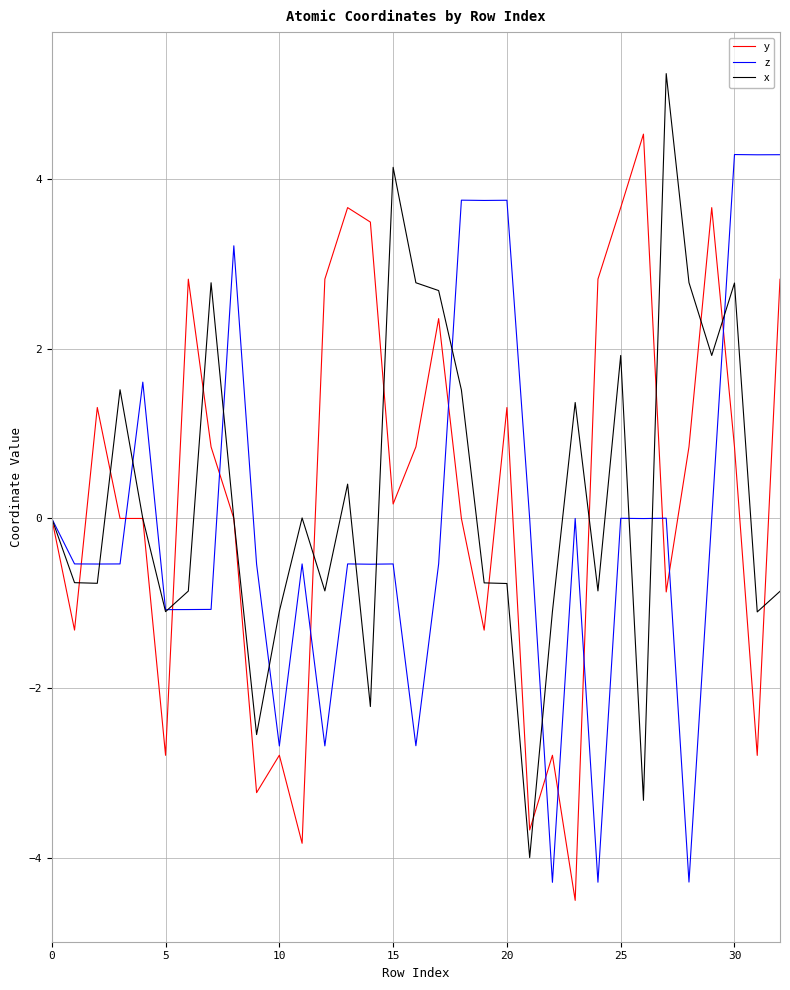

List the series in order of their peak value, highest first.

x, y, z